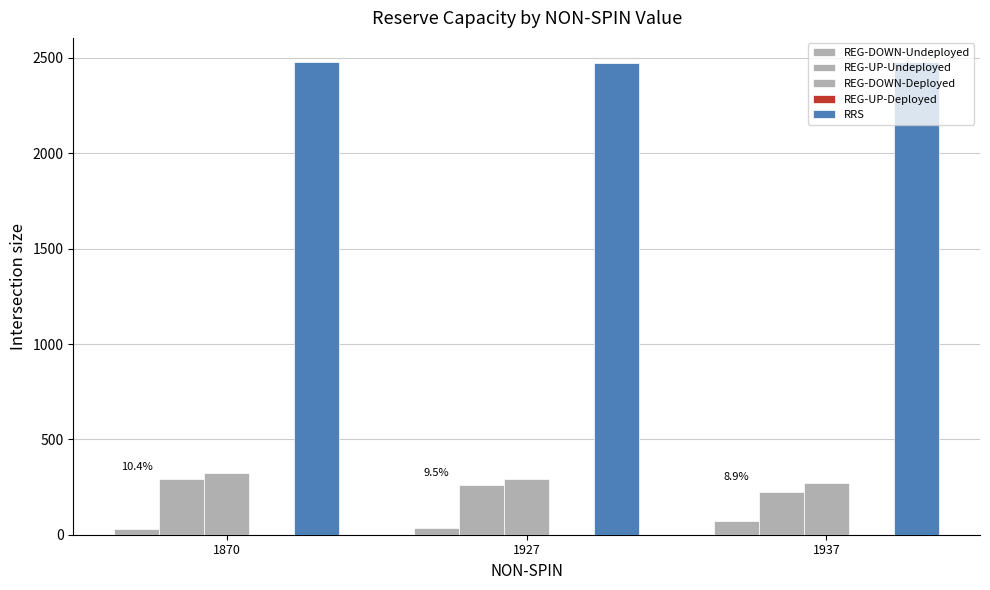

Rank the series at 1937 from lowest to highest value.

REG-UP-Deployed, REG-DOWN-Undeployed, REG-UP-Undeployed, REG-DOWN-Deployed, RRS